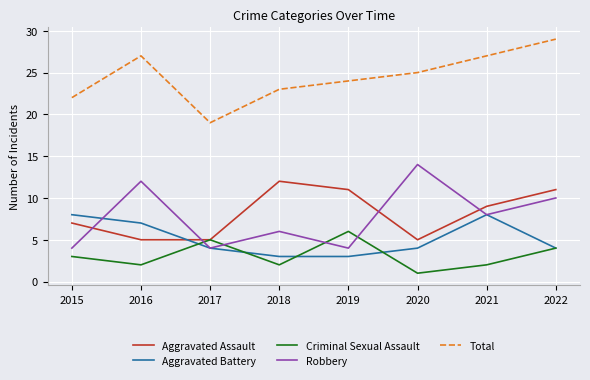

True or false: Robbery has a value of 4 at 2015.

True